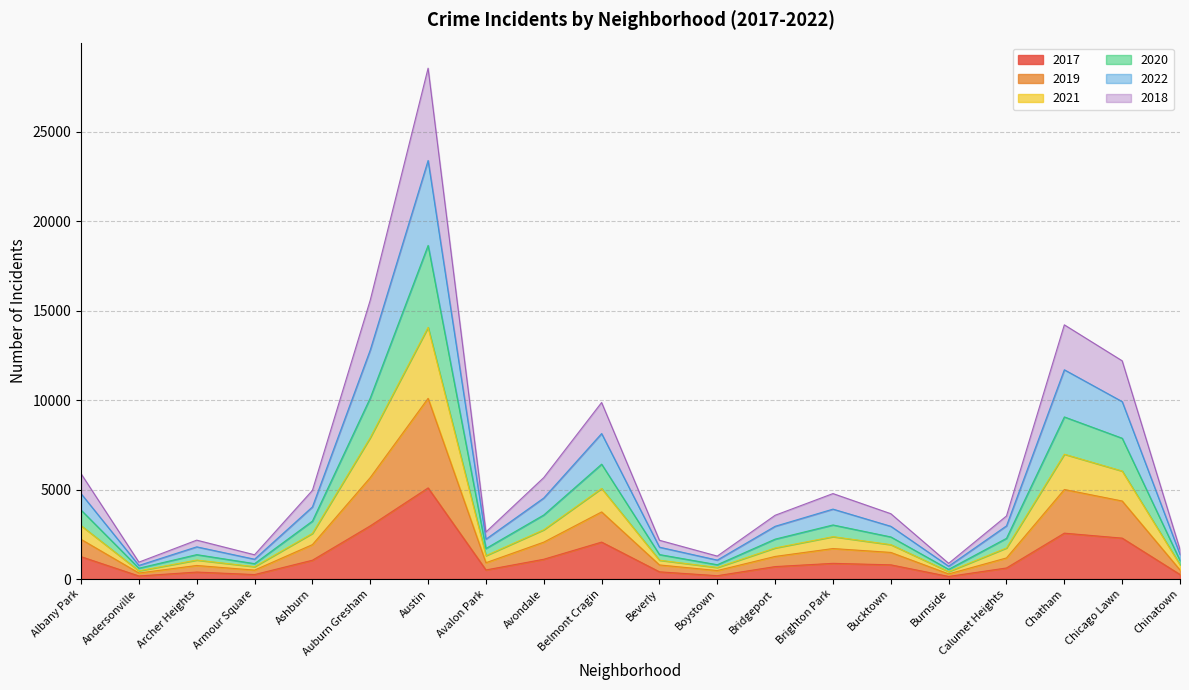

What is the difference between the 2019 values at Chinatown and Armour Square?

176